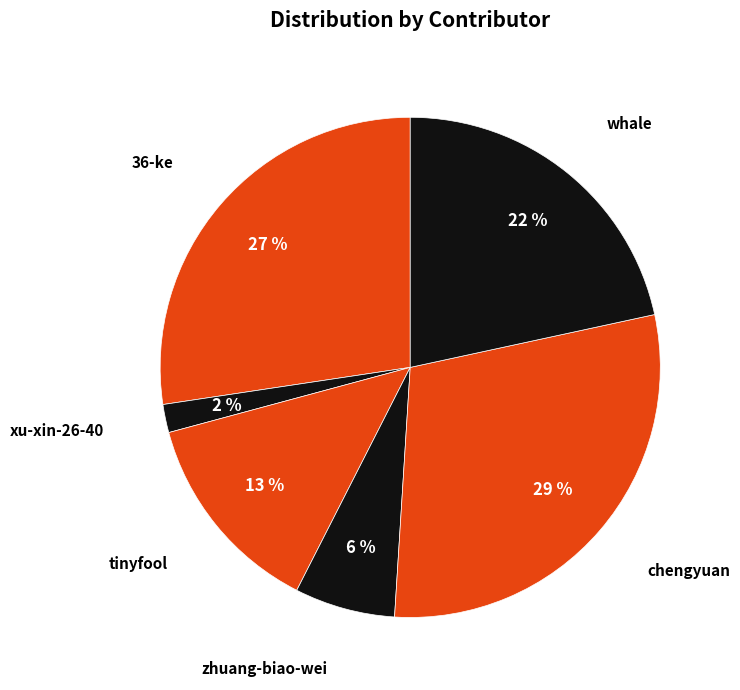

Does any single category account for the majority?

No